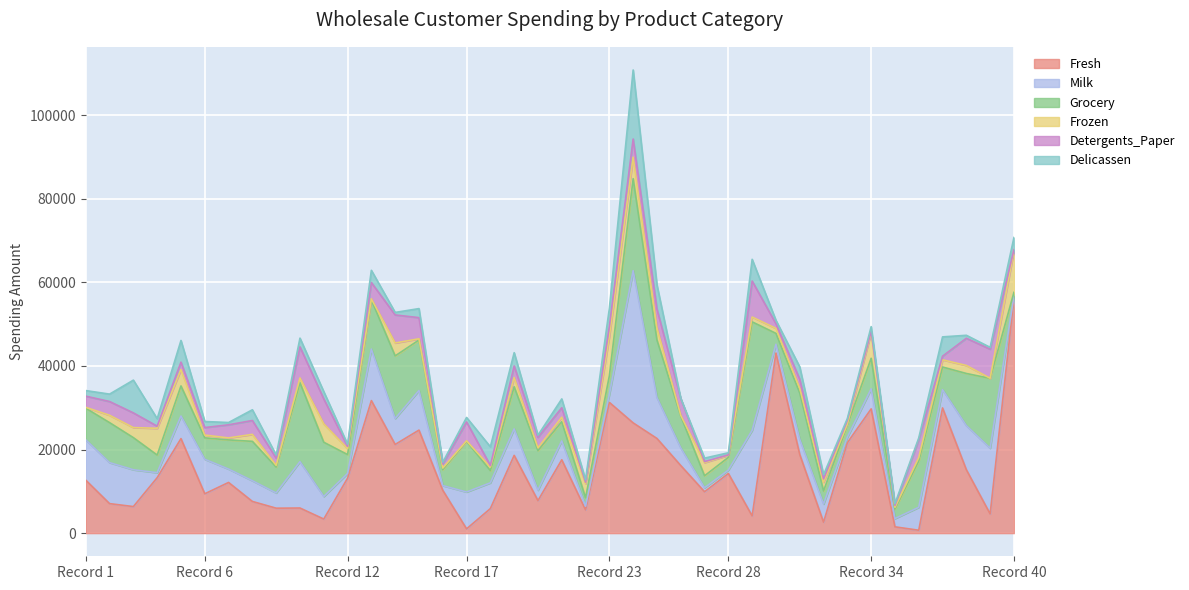

At how many categories does at least one series exceed 47510?

1